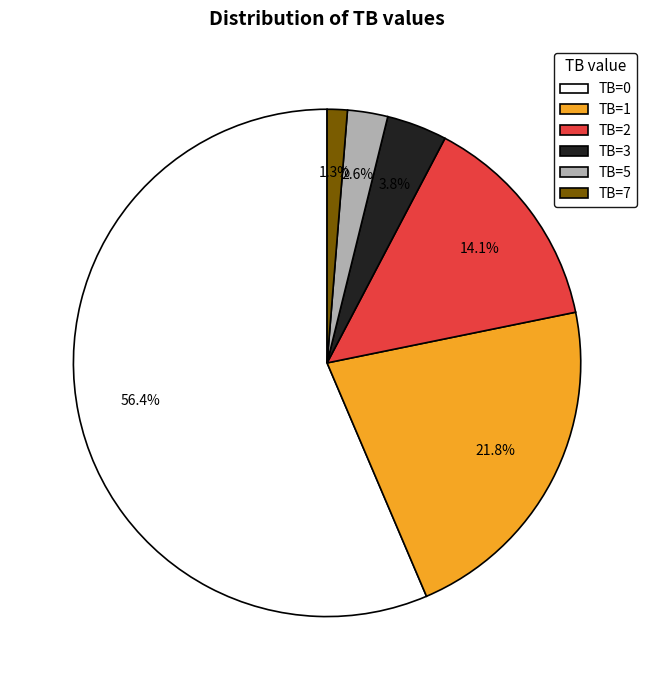

Is there a majority slice in this chart?

Yes